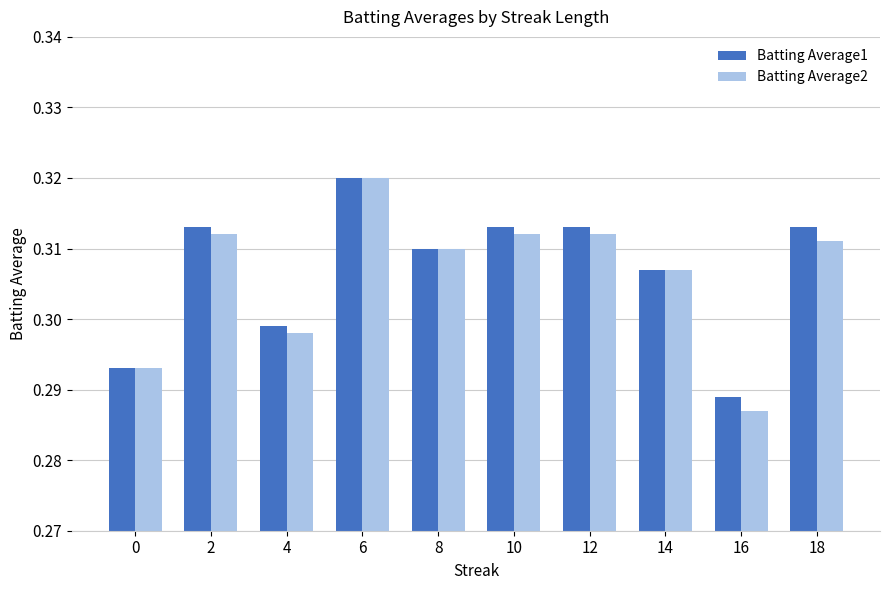

What is the total value across all series at 2?

0.6